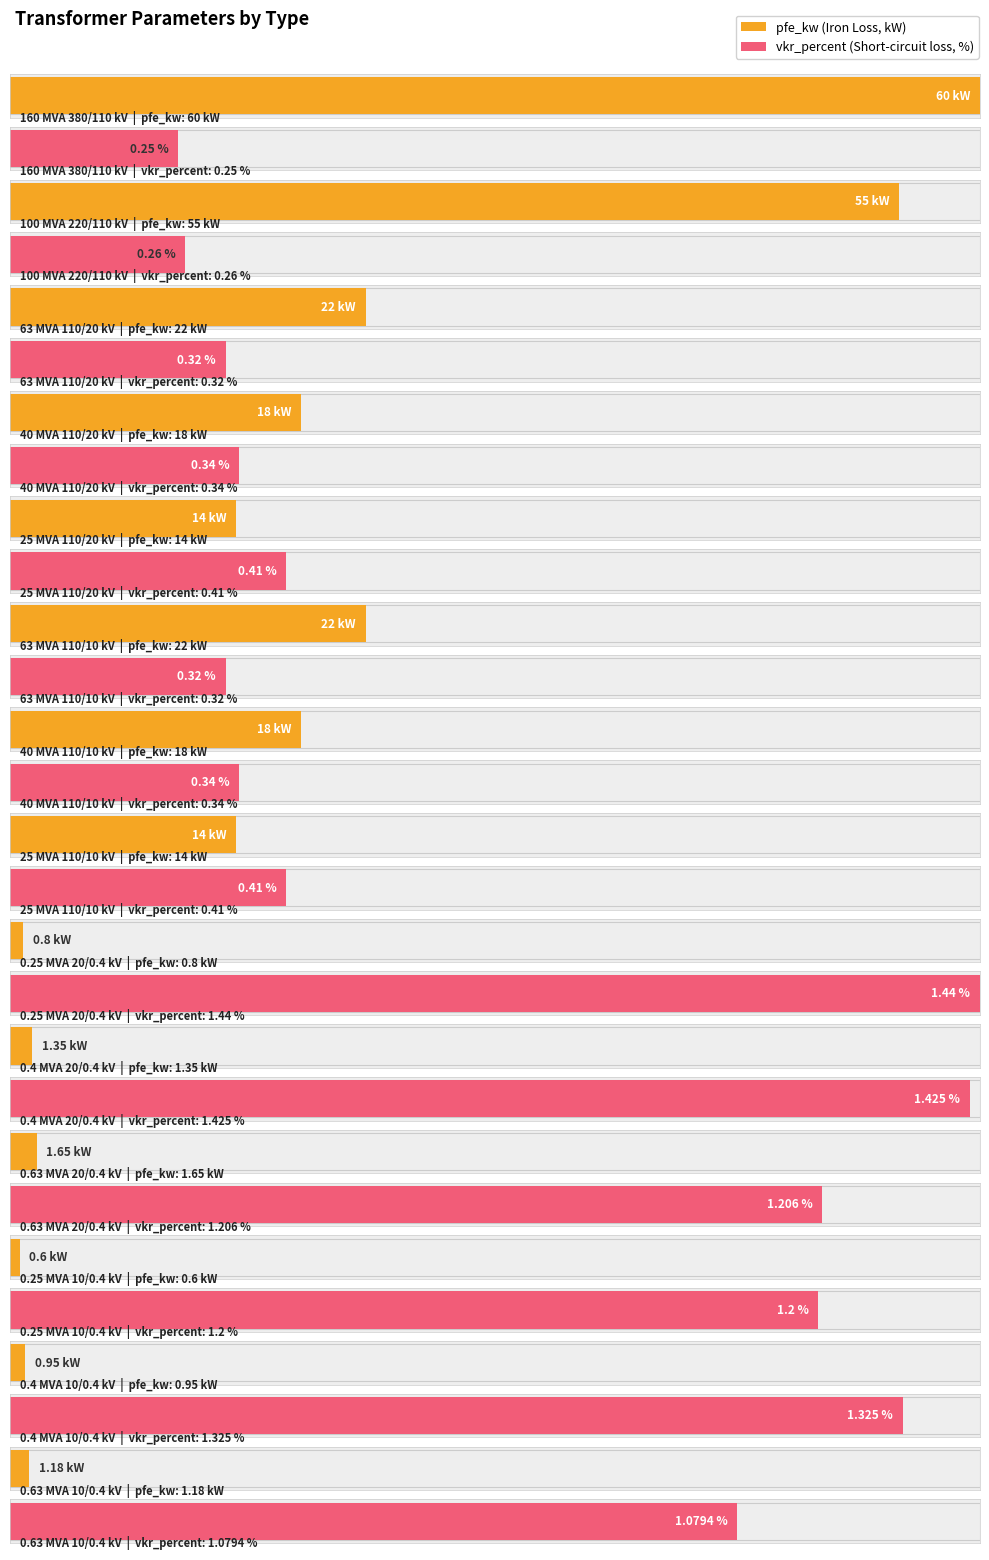

Which series changed the most between 25 MVA 110/10 kV and 0.25 MVA 10/0.4 kV?

pfe_kw